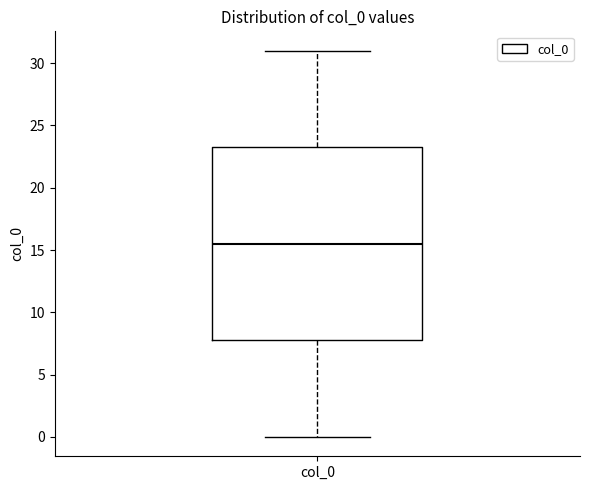

Read this box plot against the y-axis: the position of the median line, the range covered by the box, and the ends of both whiskers. The values are not printed on the chart, so give them approximately, as read against the axis.

median 15.5, box 8.0 to 23.5, whiskers 0.0 to 31.0